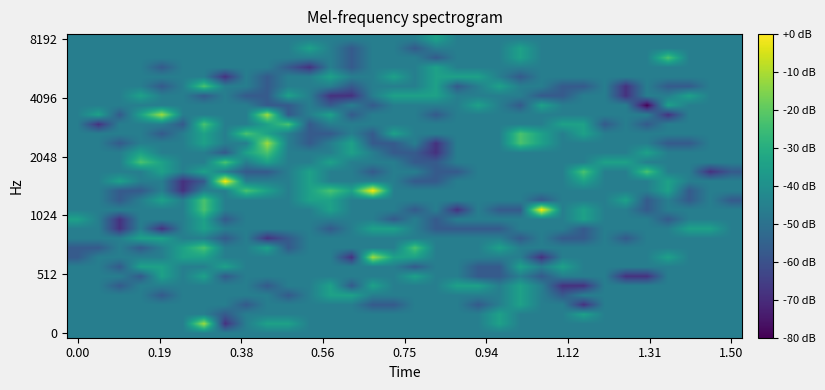

How many series are shown in this chart?

32